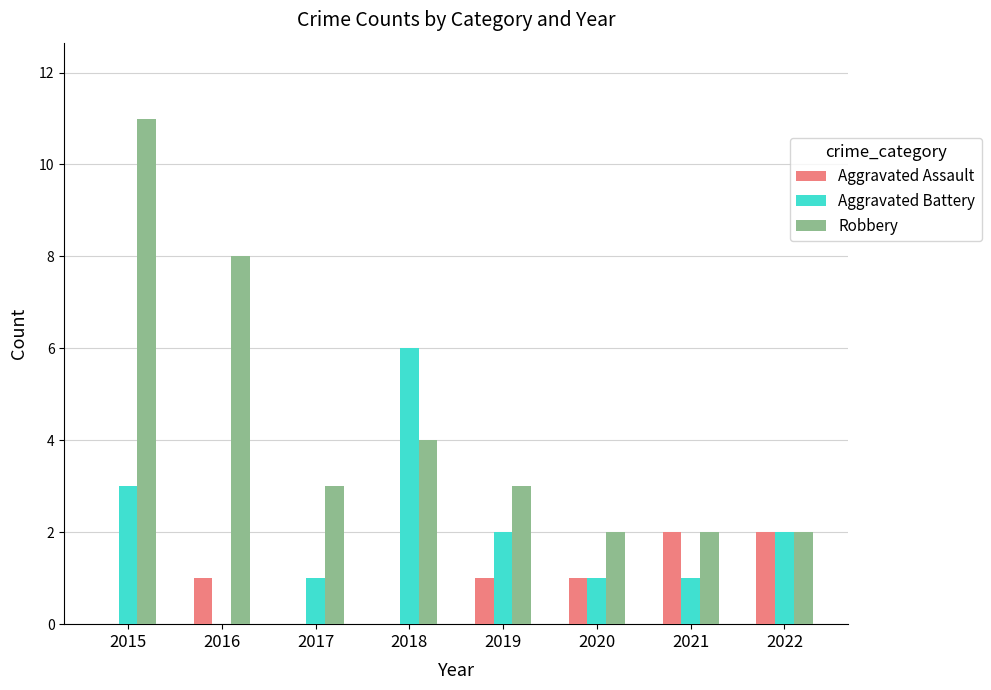

How many categories are shown in the chart?

8